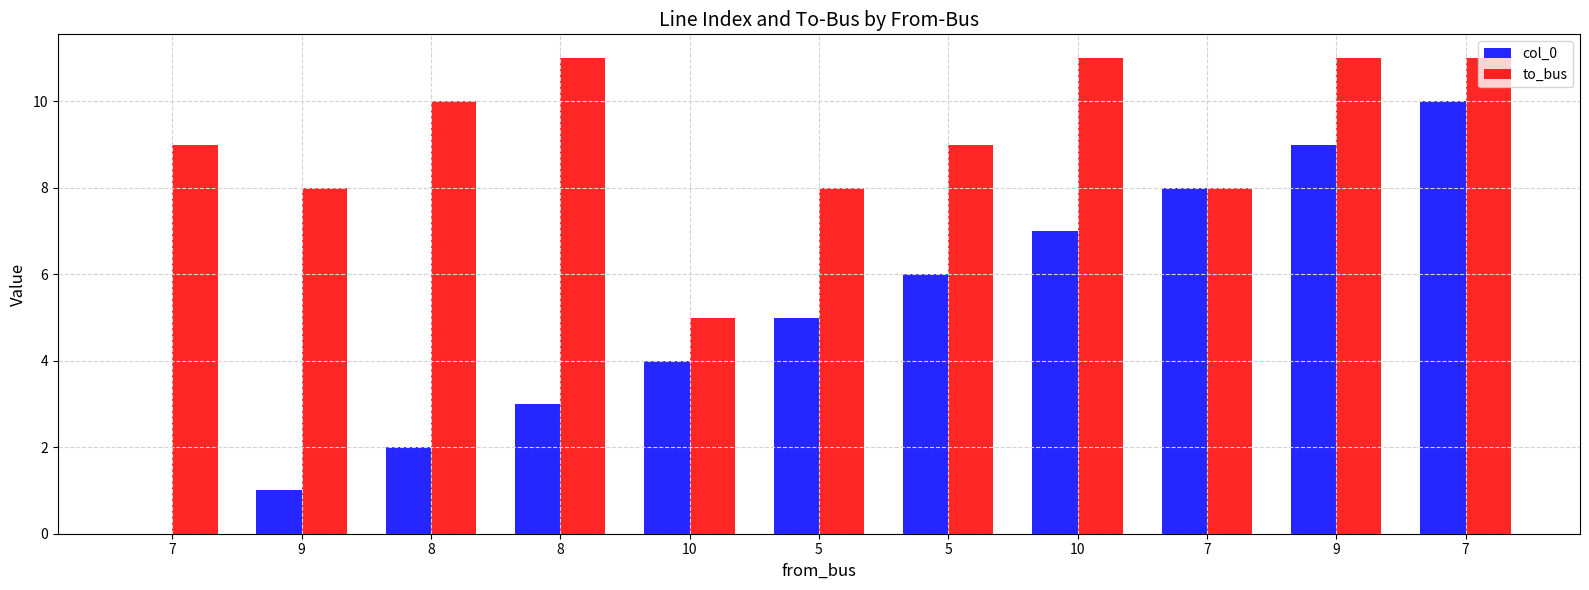

Reading right to left, list all the values displayed in this chart.

col_0: 7=10	9=9	7=8	10=7	5=6	5=5	10=4	8=3	8=2	9=1	7=0
to_bus: 7=11	9=11	7=8	10=11	5=9	5=8	10=5	8=11	8=10	9=8	7=9